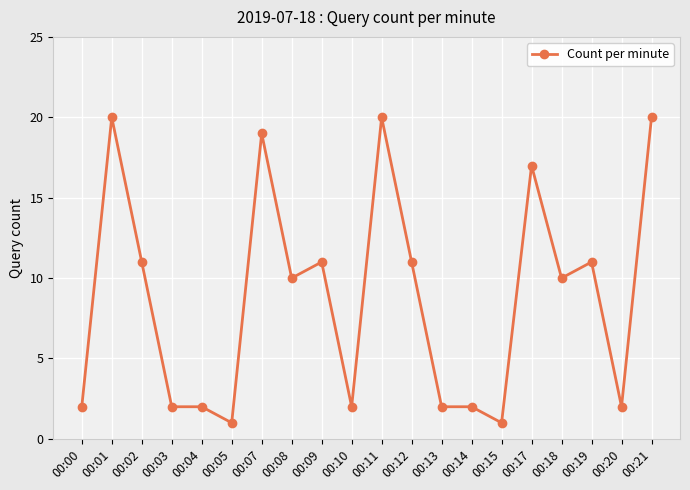

How many categories are shown in the chart?

20